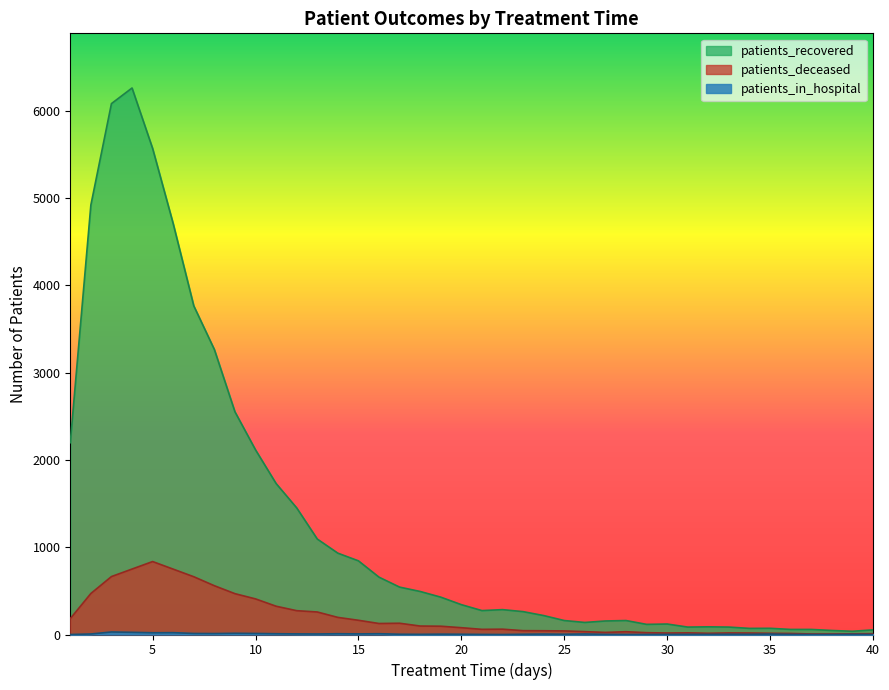

Does the chart display data point markers on the line(s)?

No